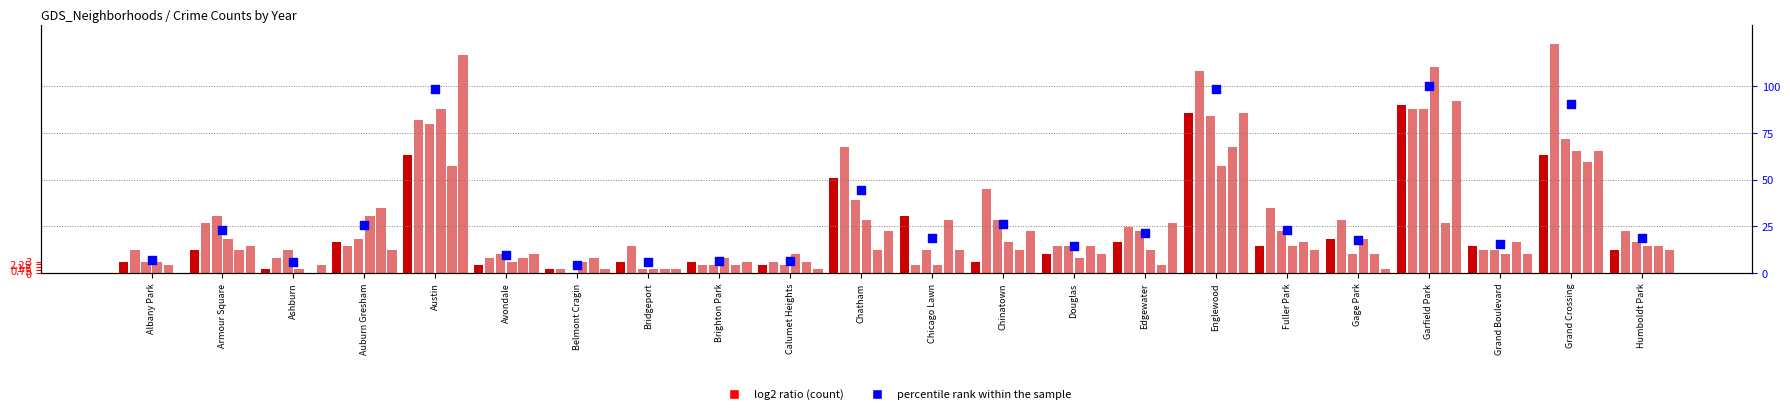

Between Douglas and Fuller Park, which is larger?

Fuller Park